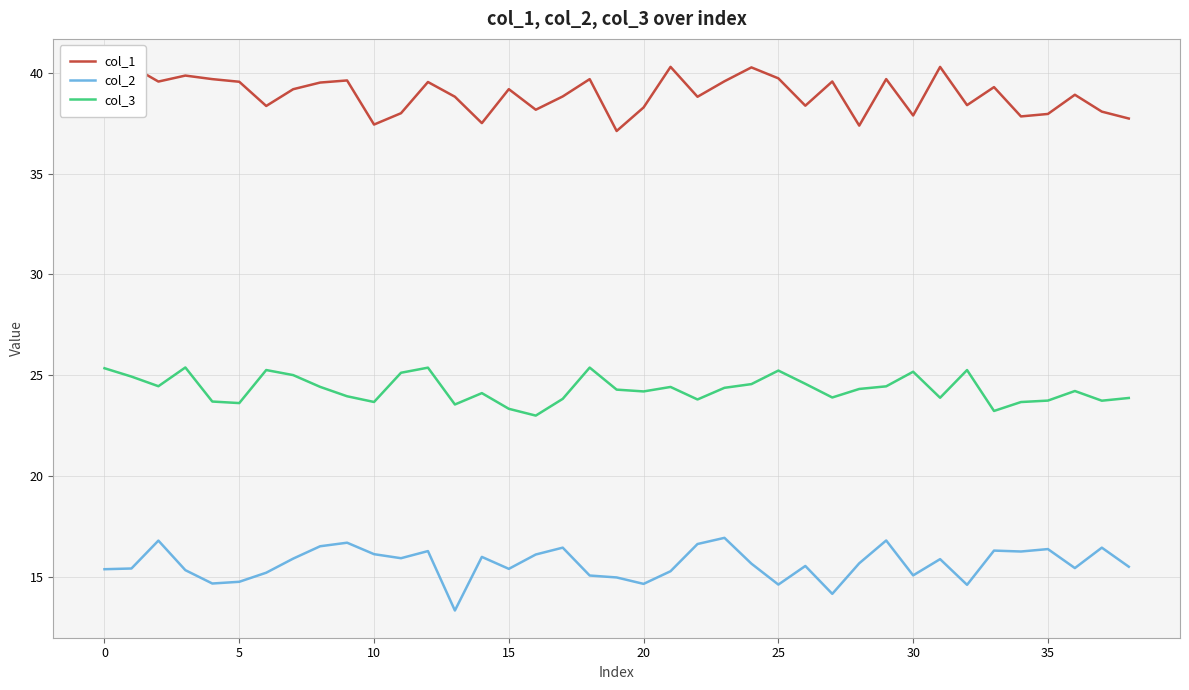

True or false: col_2 and col_1 intersect in this chart.

False